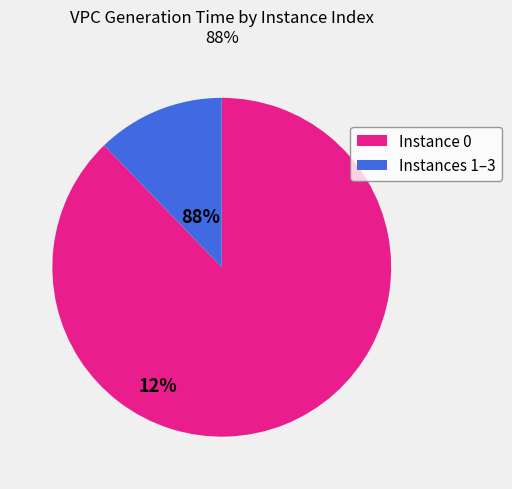

Approximately how many times larger is the value at Instance 0 compared to Instances 1–3?

7.2